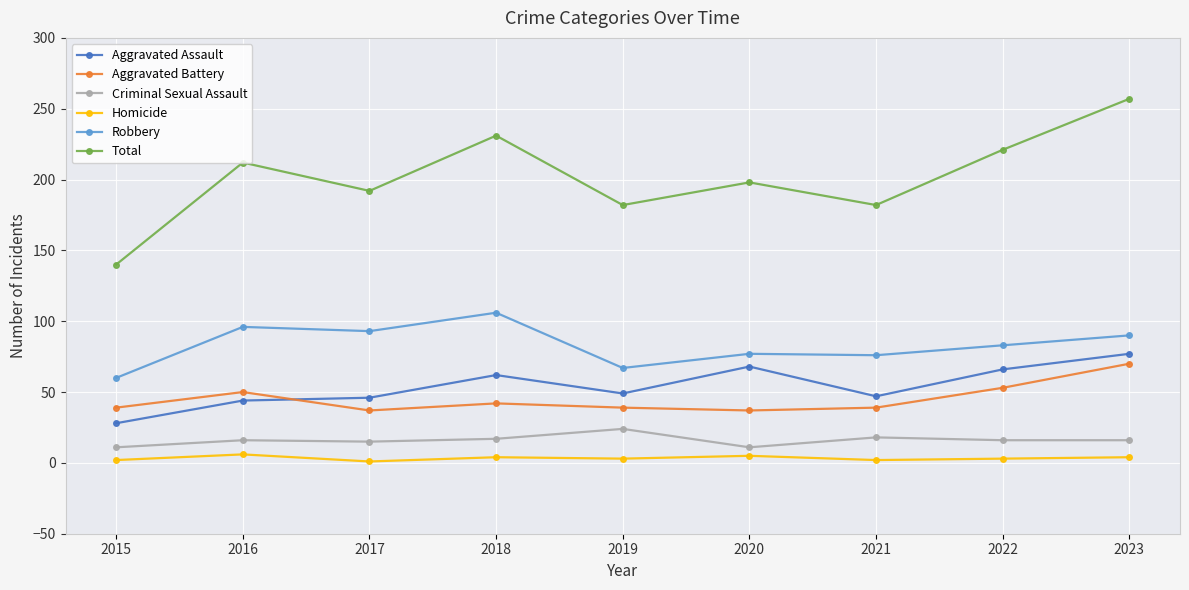

What is the difference between the maximum and minimum values in the Total series?

117